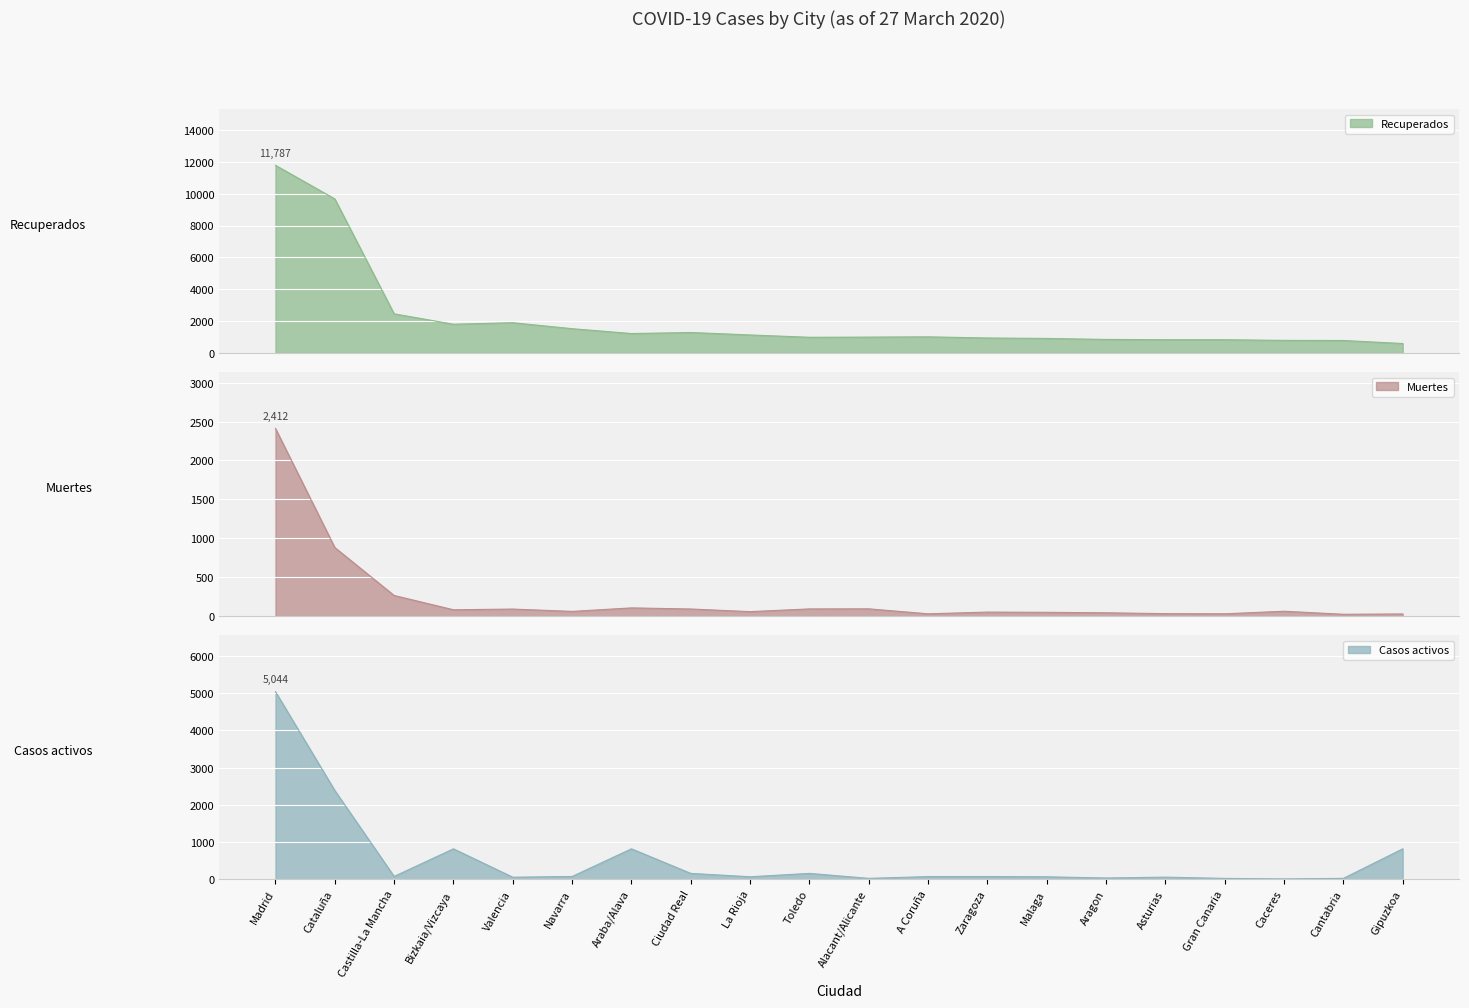

How many values in the Casos activos series are below 68?

10